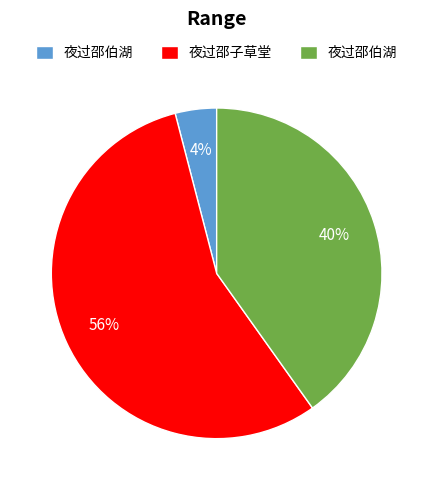

Is there a majority slice in this chart?

Yes